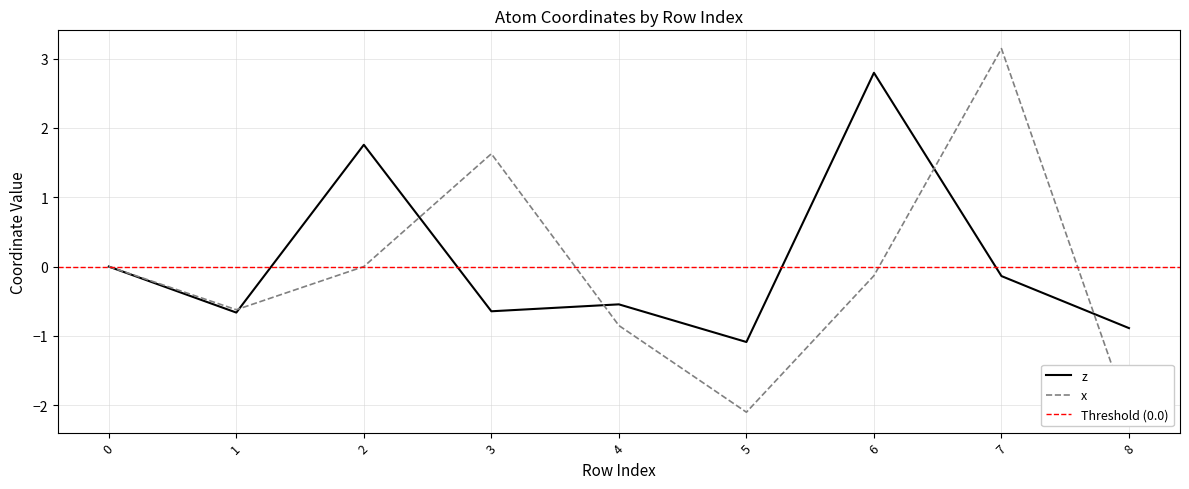

What is the smallest value displayed?

-2.1